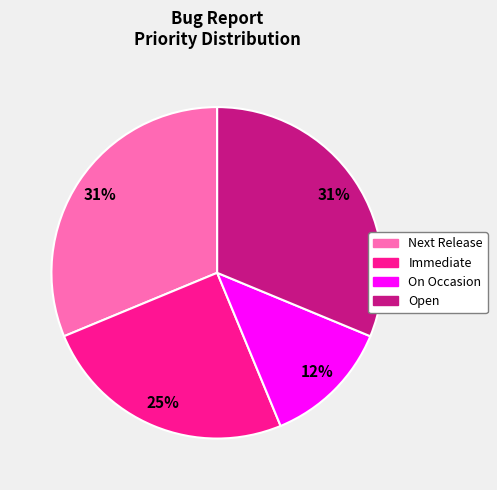

To the nearest percent, what portion does Immediate represent?

25%